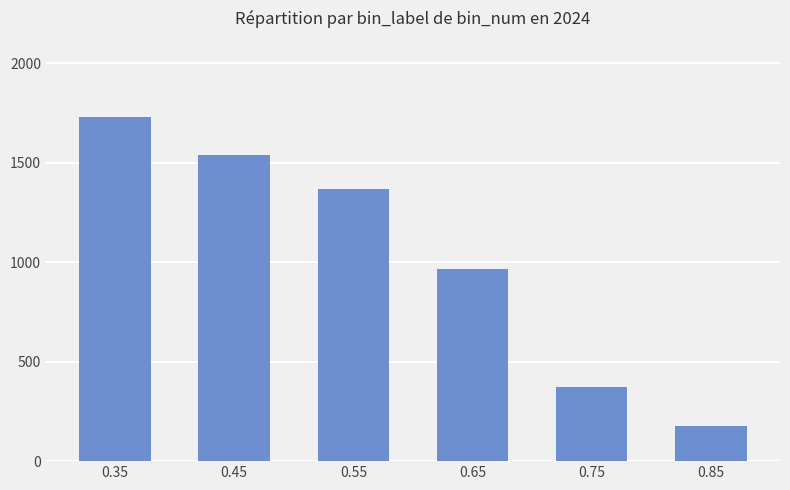

Reading left to right, what are all the values shown in this chart?

0.35=1731	0.45=1539	0.55=1368	0.65=966	0.75=372	0.85=179